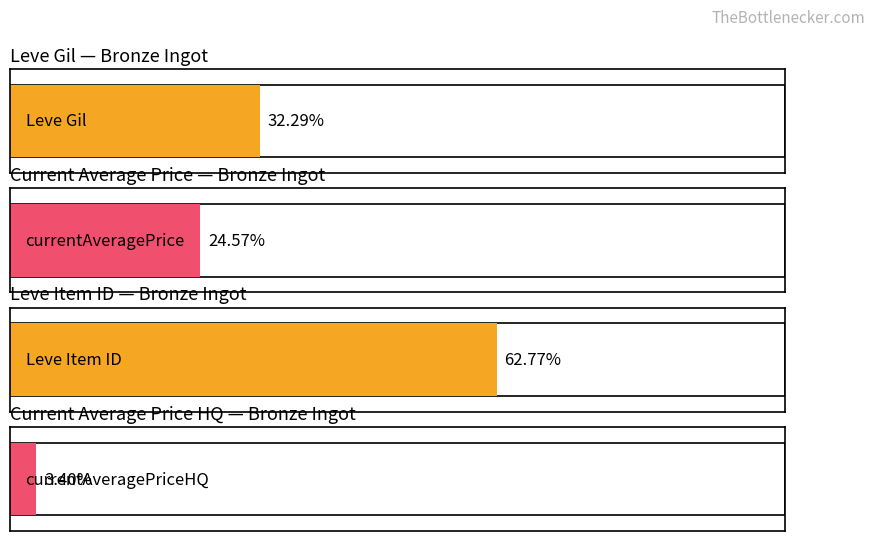

Is it true that Leve Gil equals 111.8 at Bronze Celata?

False